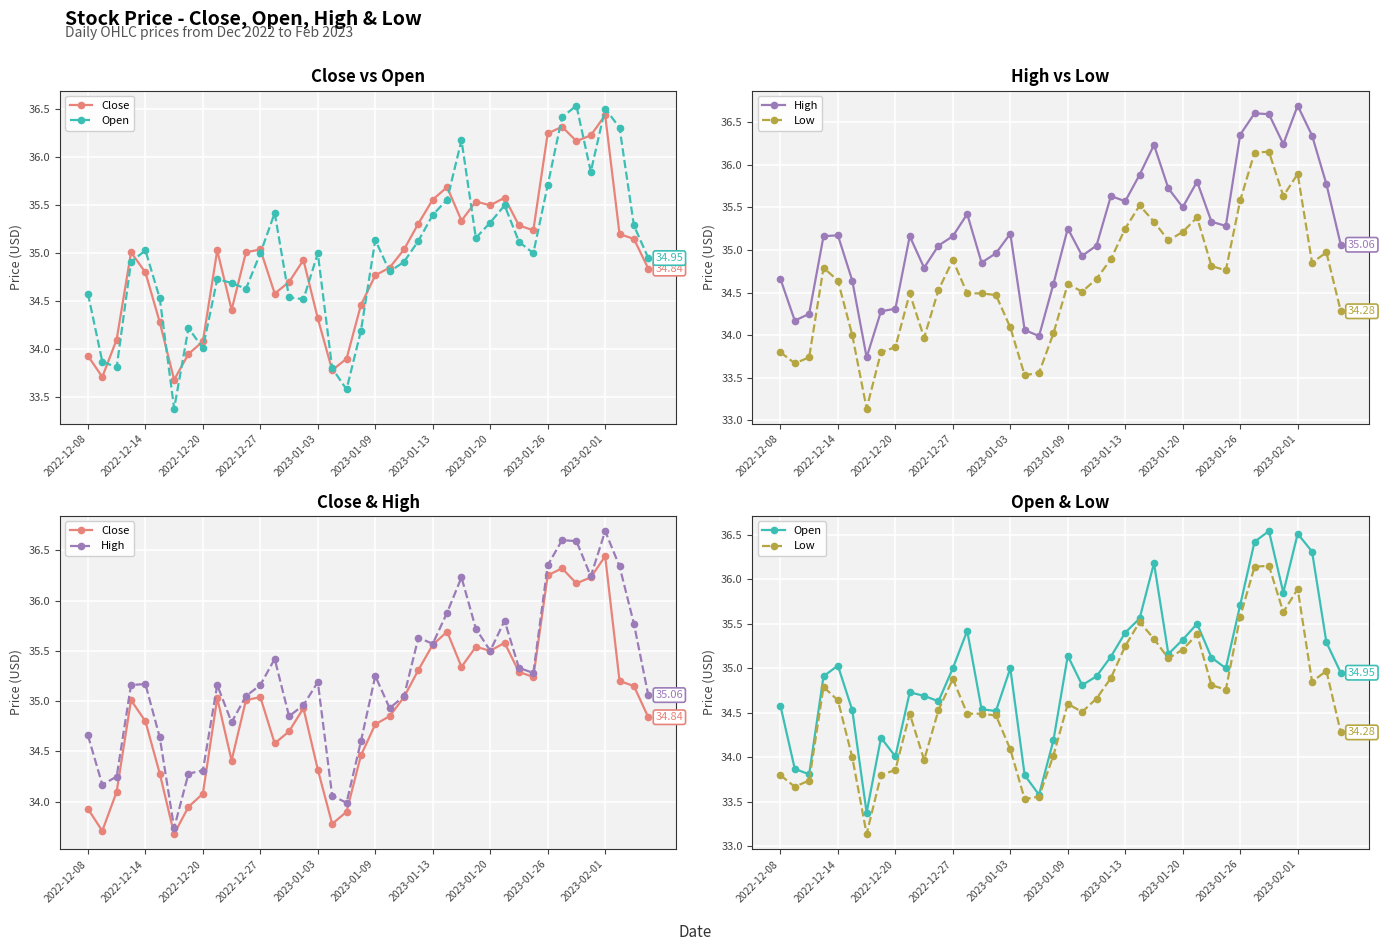

Is it true that High equals 17.8 at 14?

False